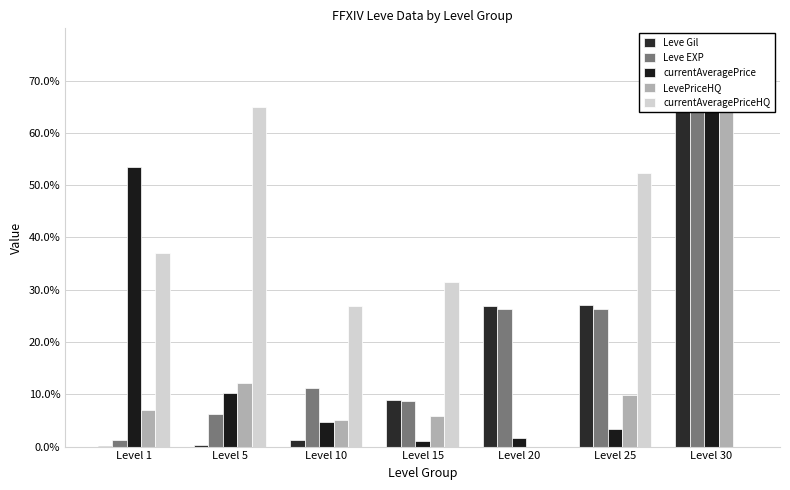

List the labels in order of LevePriceHQ value, largest first.

Level 30, Level 5, Level 25, Level 1, Level 15, Level 10, Level 20